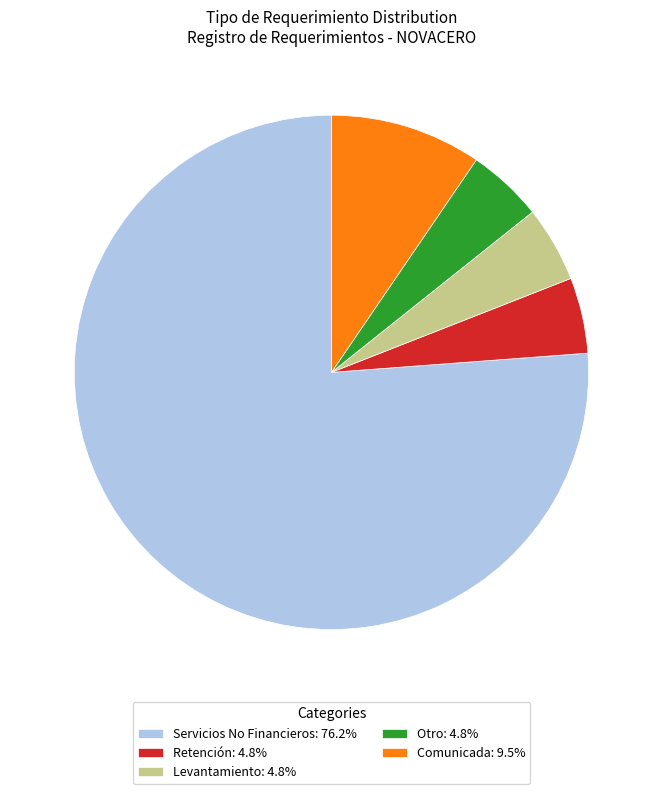

Combined, do Servicios No Financieros: 76.2% and Retención: 4.8% account for over 50%?

Yes